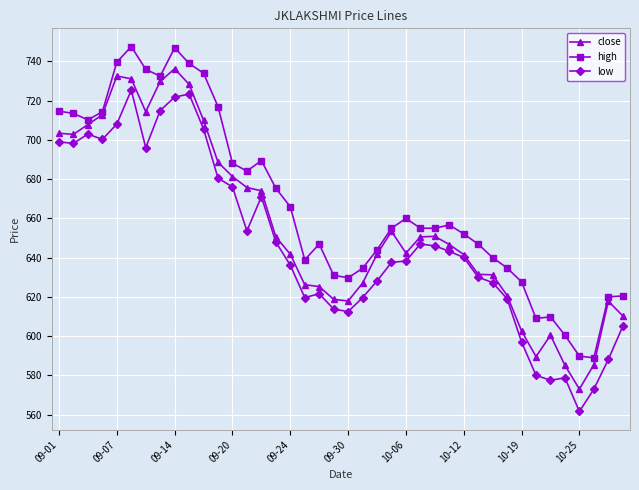

What is the value of the high point at the 1st from the left?

714.7